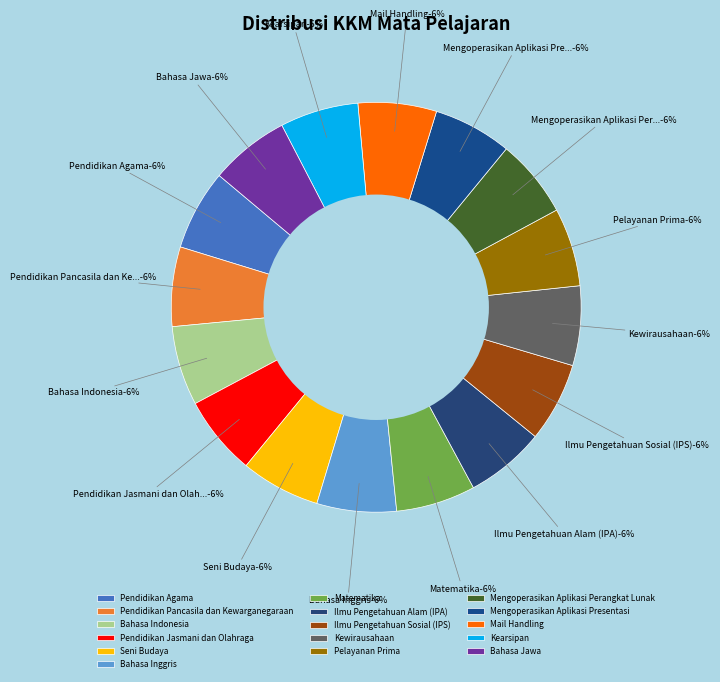

Rank the categories by value from lowest to highest.

Pelayanan Prima, Mengoperasikan Aplikasi Perangkat Lunak, Mengoperasikan Aplikasi Presentasi, Mail Handling, Kearsipan, Pendidikan Pancasila dan Kewarganegaraan, Bahasa Indonesia, Pendidikan Jasmani dan Olahraga, Seni Budaya, Bahasa Inggris, Matematika, Ilmu Pengetahuan Alam (IPA), Ilmu Pengetahuan Sosial (IPS), Kewirausahaan, Bahasa Jawa, Pendidikan Agama